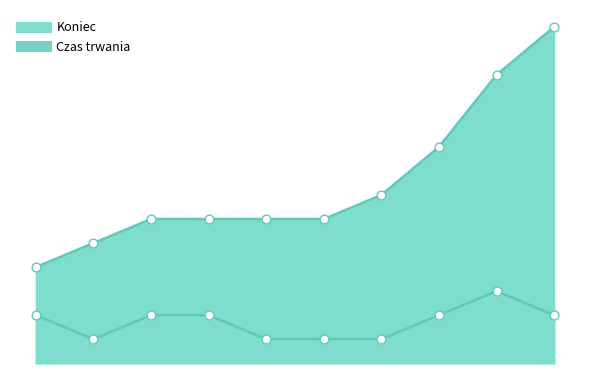

At which category is the sum across all series the highest?

12